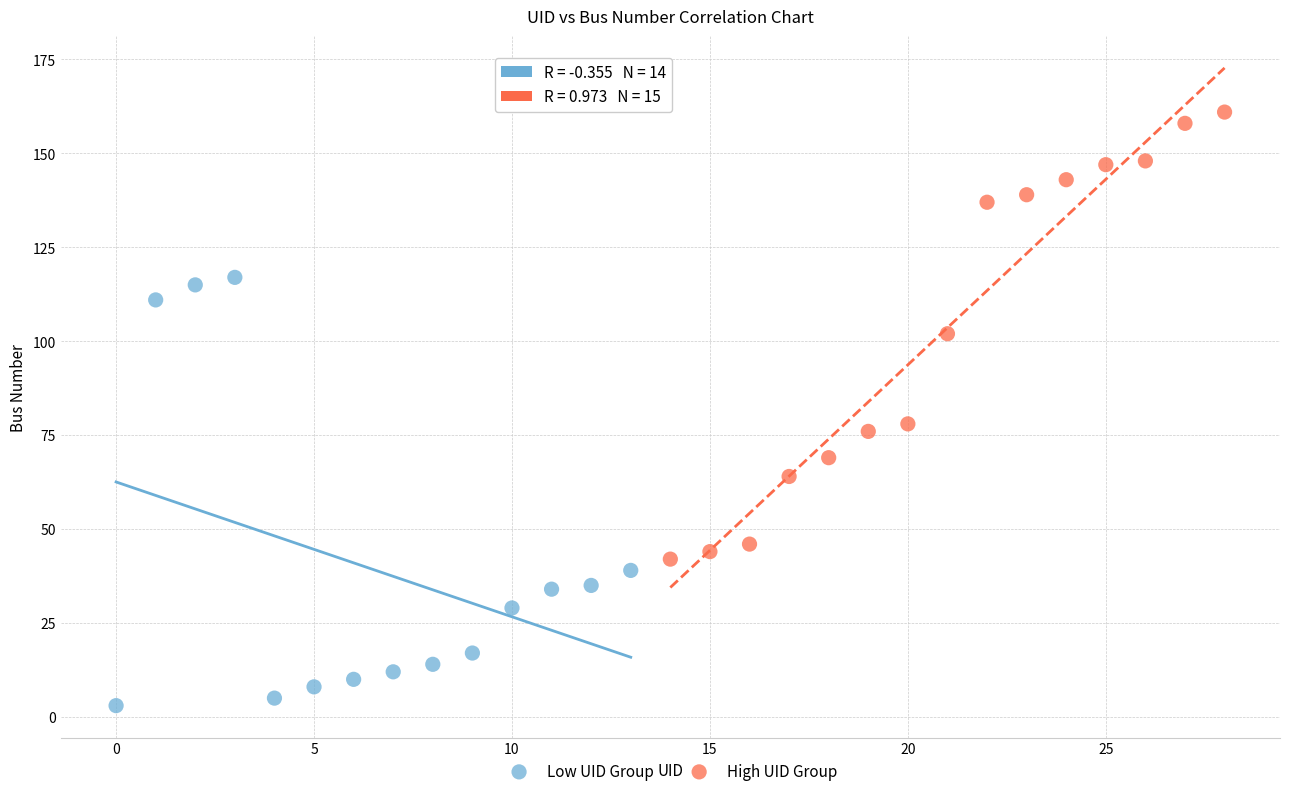

Which series contains the lowest Y value?

Low UID Group